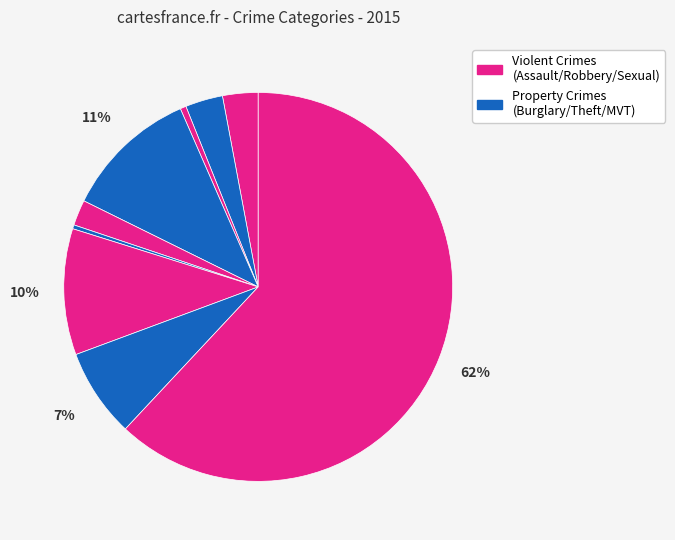

Does any single category account for the majority?

Yes